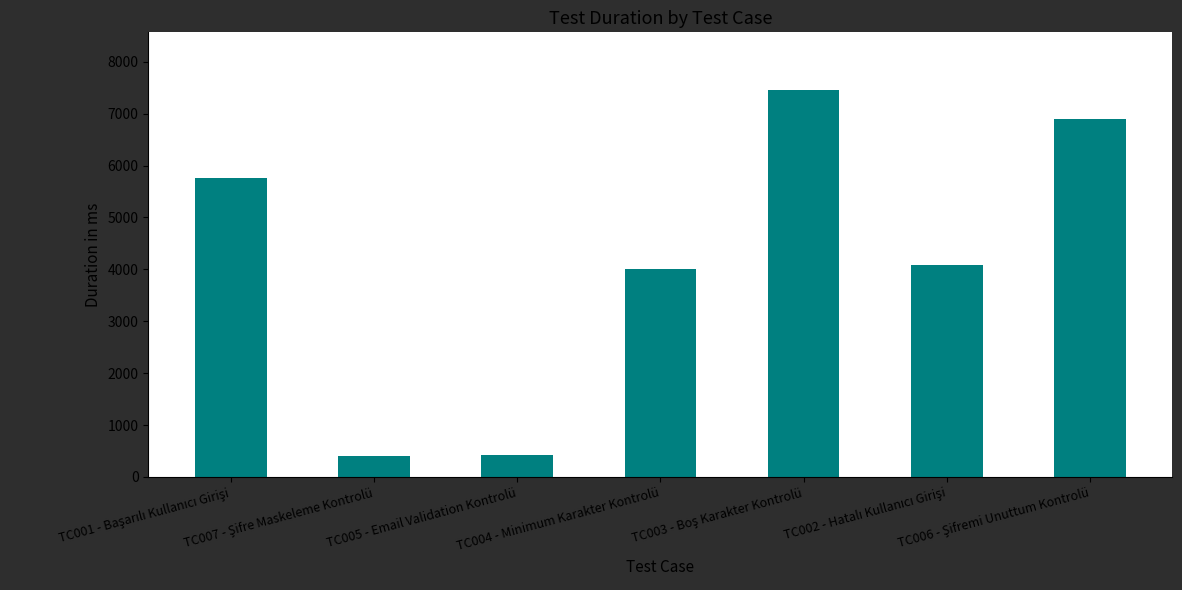

Count the number of categories in the chart.

7